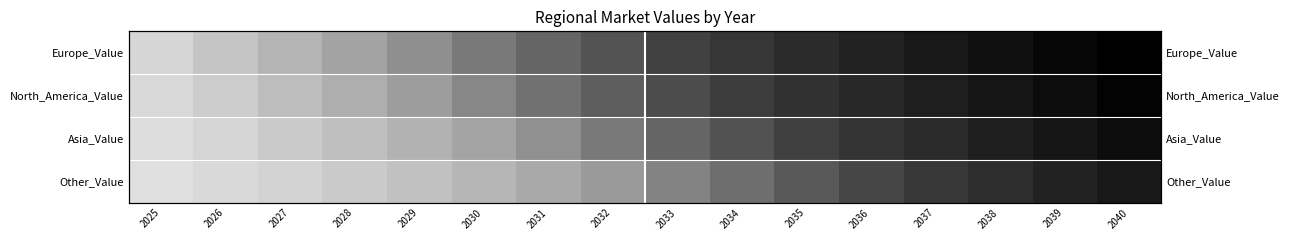

What is the difference between the maximum and minimum values in the Other_Value series?

79.2